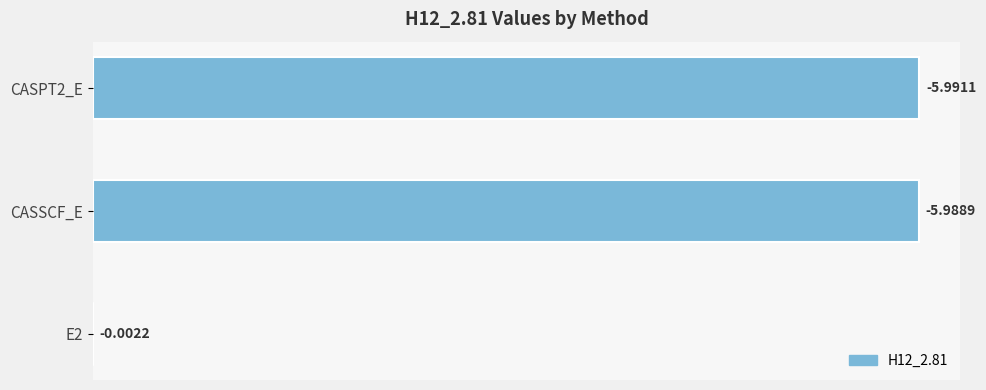

How many values exceed 5?

2